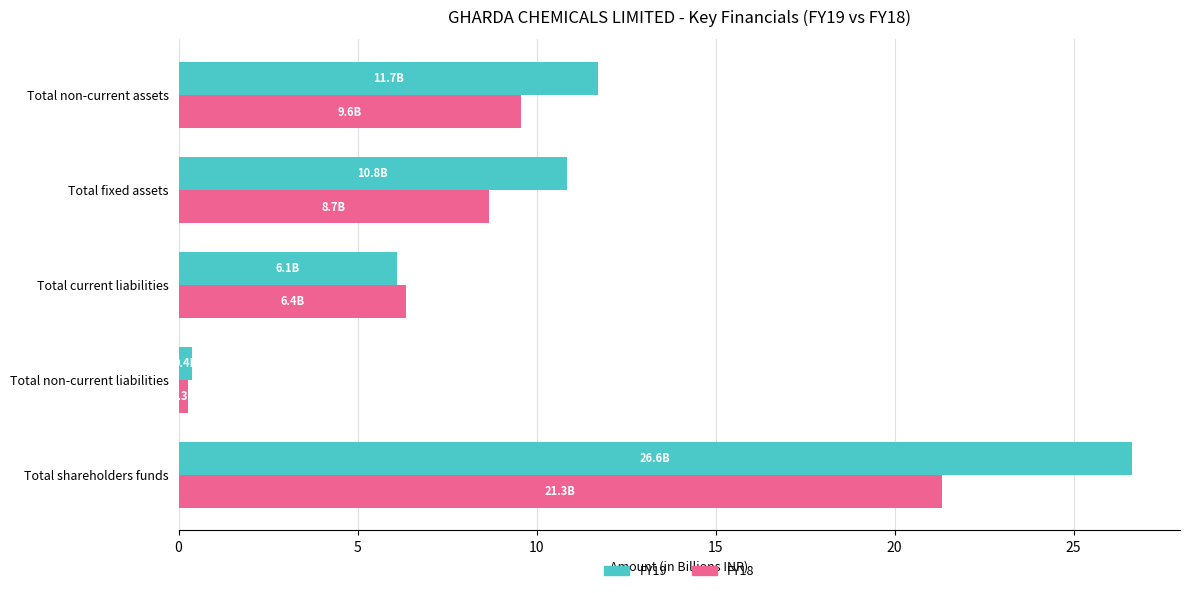

Rank the categories by FY18 value from highest to lowest.

Total shareholders funds, Total non-current assets, Total fixed assets, Total current liabilities, Total non-current liabilities